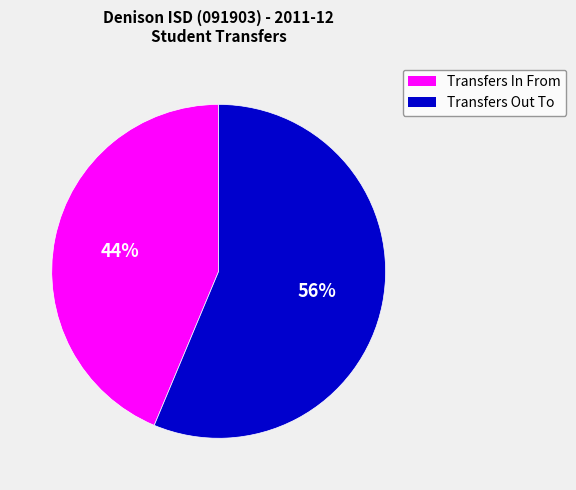

Does Transfers In From represent more than half of the total?

No